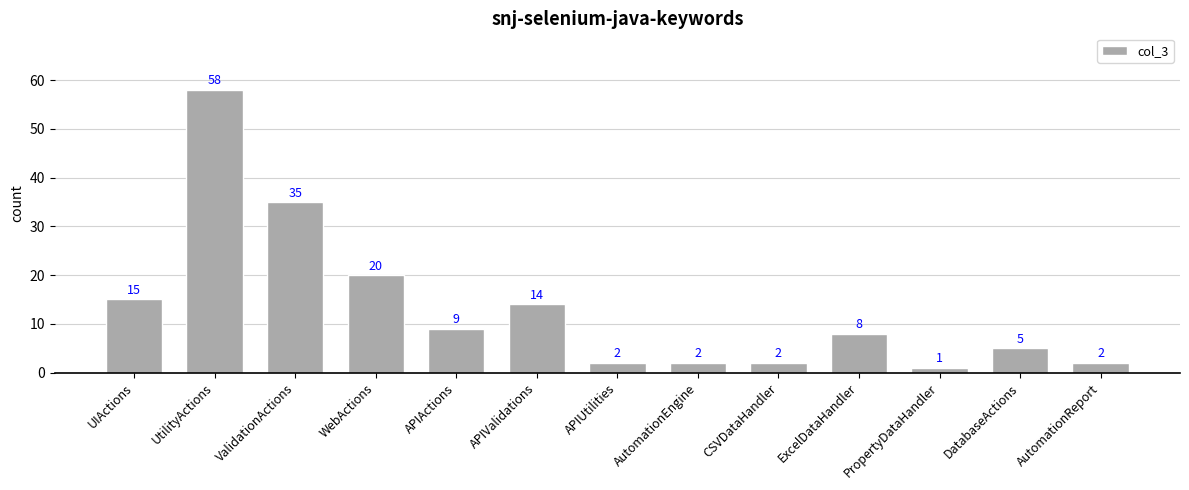

What is the difference between the maximum and minimum values?

57